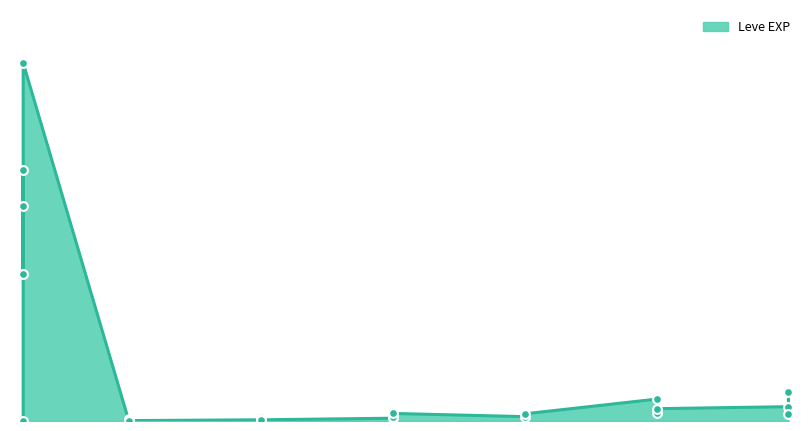

Between 1 and 20, which is larger?

20